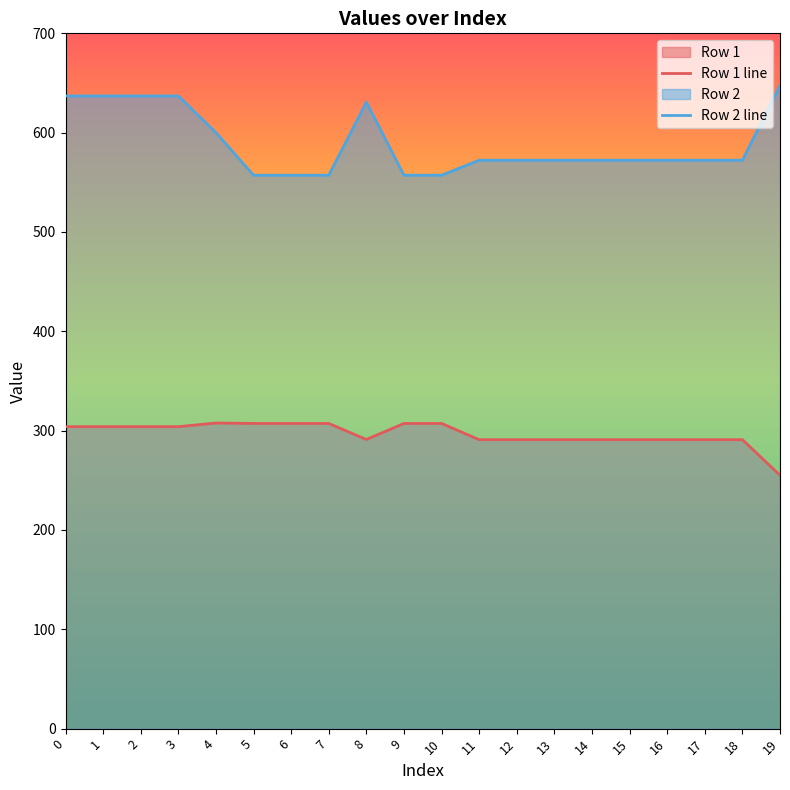

Rank the series at 18 from lowest to highest value.

Row 1 line, Row 2 line